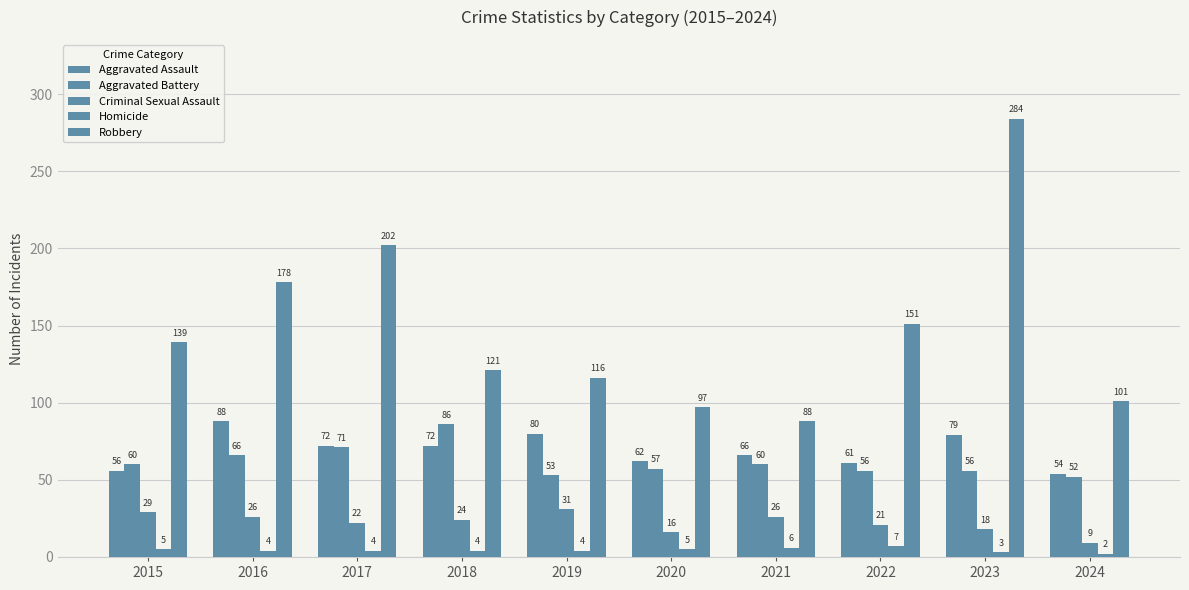

What is the spread (max minus min) of values at 2022?

144